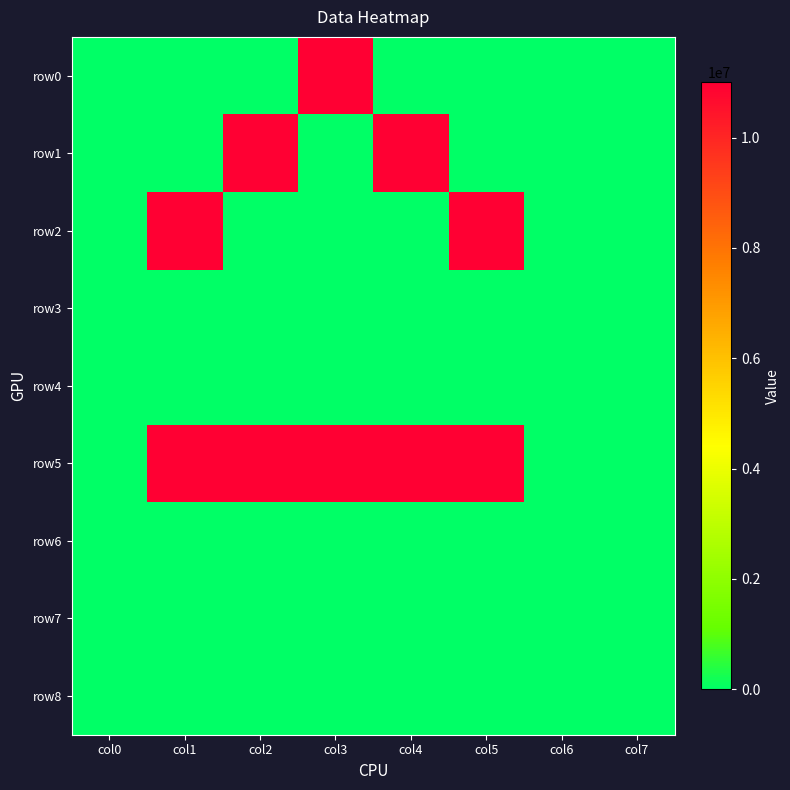

Reading left to right, extract all data points from this chart.

row0: col0=0	col1=0	col2=0	col3=11000000	col4=0	col5=0	col6=0	col7=0
row1: col0=0	col1=0	col2=11000000	col3=0	col4=11000000	col5=0	col6=0	col7=0
row2: col0=0	col1=11000000	col2=0	col3=0	col4=0	col5=11000000	col6=0	col7=0
row3: col0=0	col1=0	col2=0	col3=0	col4=0	col5=0	col6=0	col7=0
row4: col0=0	col1=0	col2=0	col3=0	col4=0	col5=0	col6=0	col7=0
row5: col0=0	col1=11000000	col2=11000000	col3=11000000	col4=11000000	col5=11000000	col6=0	col7=0
row6: col0=0	col1=0	col2=0	col3=0	col4=0	col5=0	col6=0	col7=0
row7: col0=0	col1=0	col2=0	col3=0	col4=0	col5=0	col6=0	col7=0
row8: col0=0	col1=0	col2=0	col3=0	col4=0	col5=0	col6=0	col7=0